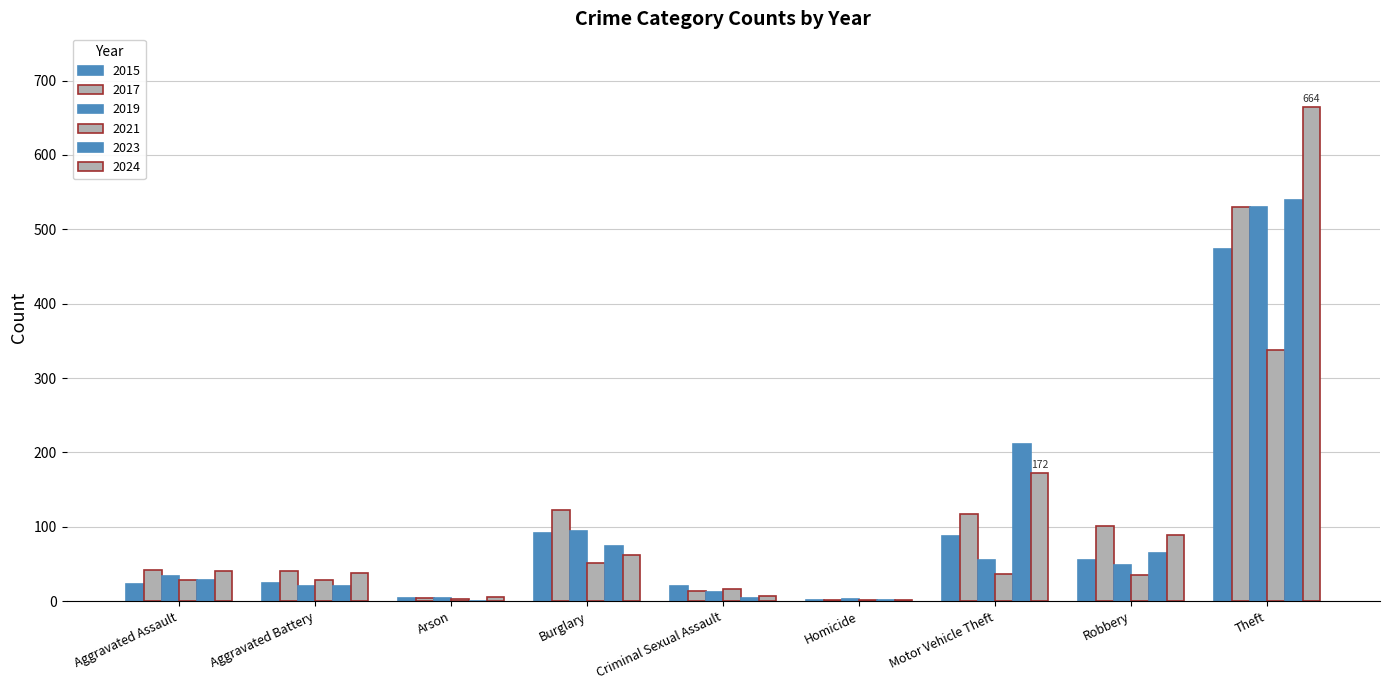

What is the value of the 2017 bar at the 7th from the left?

117